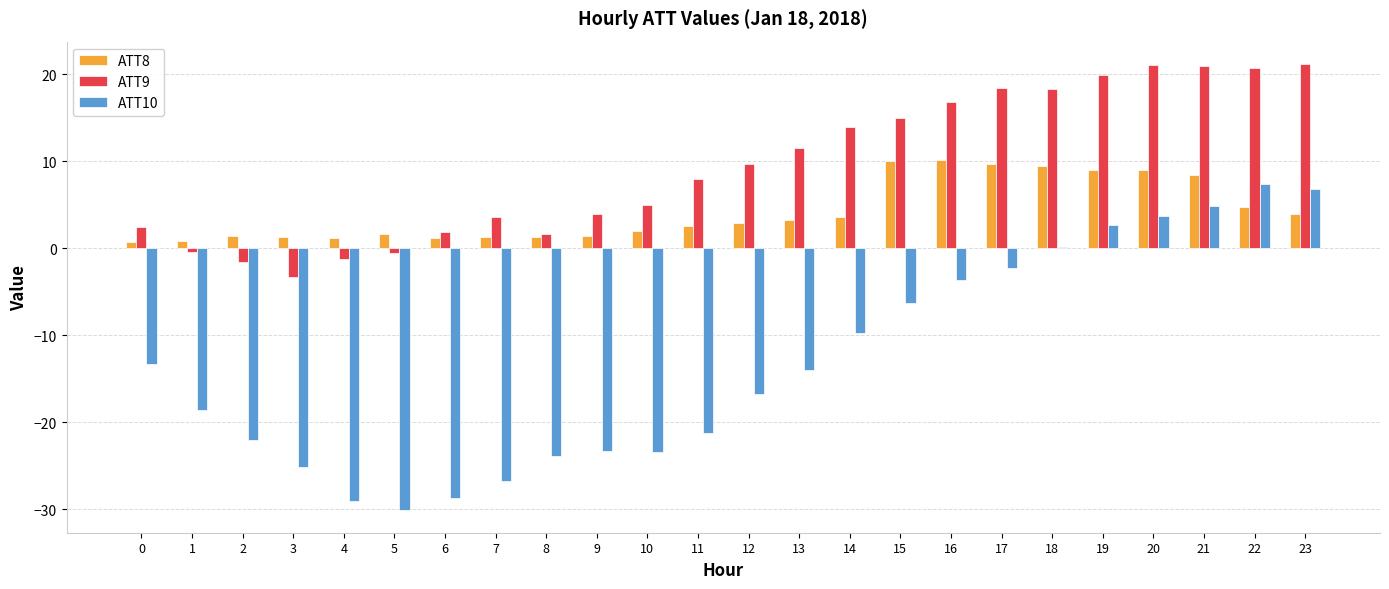

Which category has the lowest value in the ATT10 series?

5